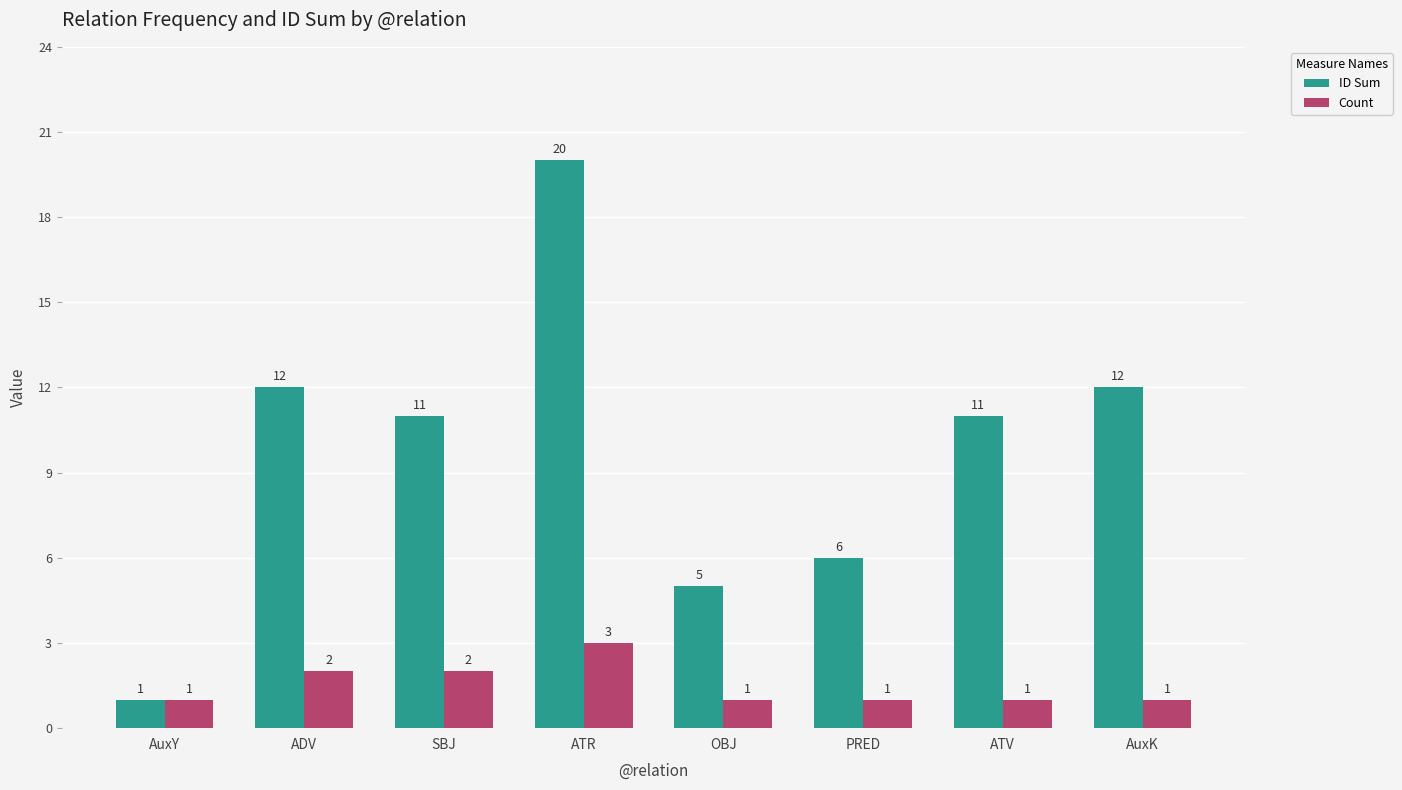

Rank the series by their average value, from lowest to highest.

Count, ID Sum